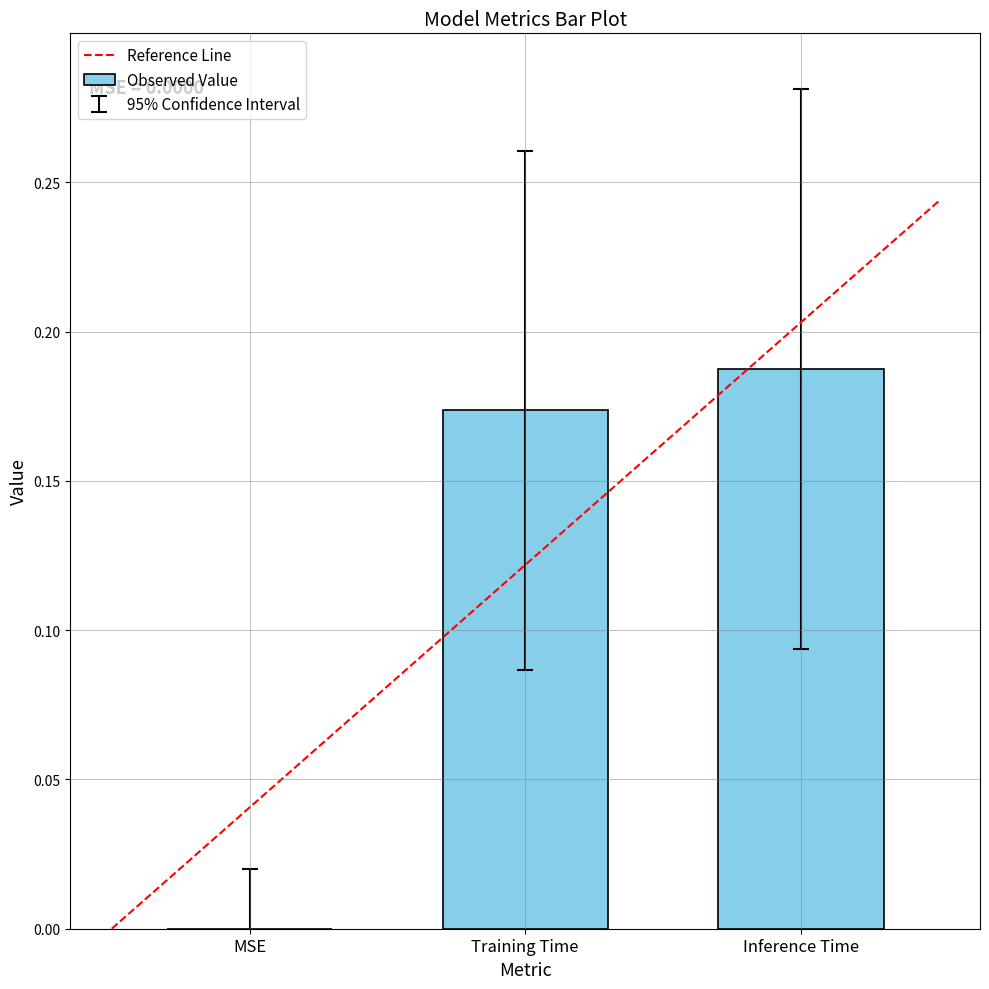

What is the average value?

0.1